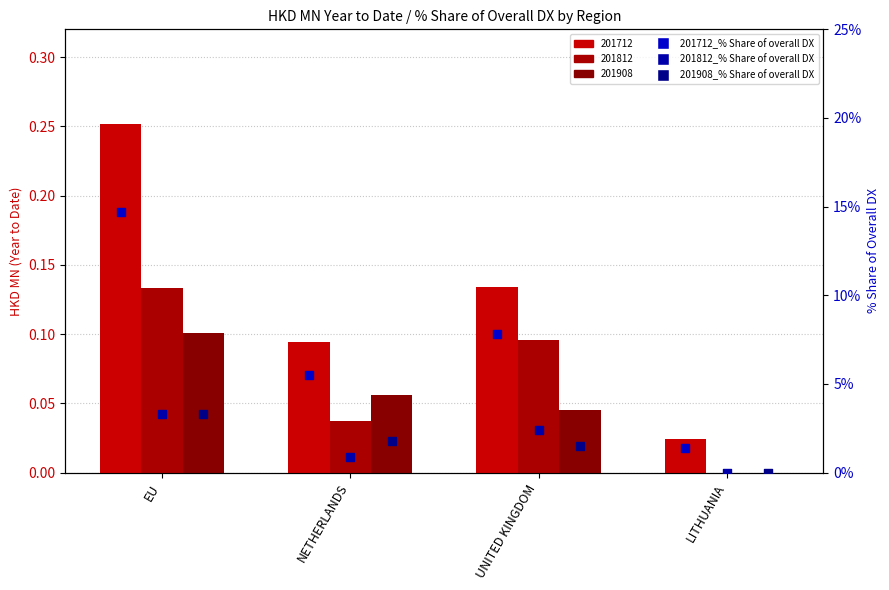

Is the value of 201812_% Share of overall DX at EU greater than the value of 201712_% Share of overall DX at LITHUANIA?

Yes